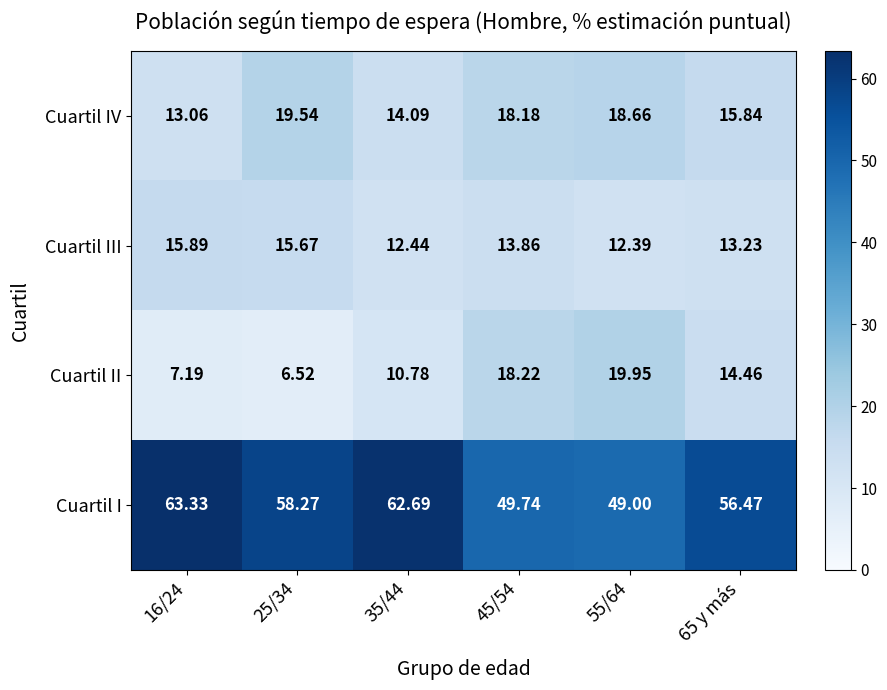

How many values in the Cuartil I series are below 58?

3